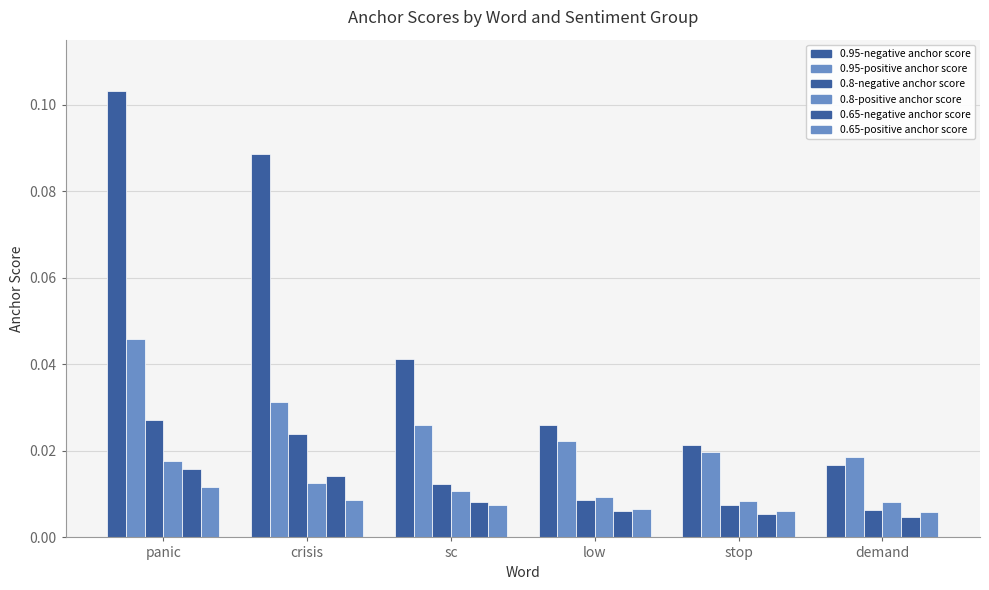

How many 0.8-negative anchor score values are between 0 and 1?

6